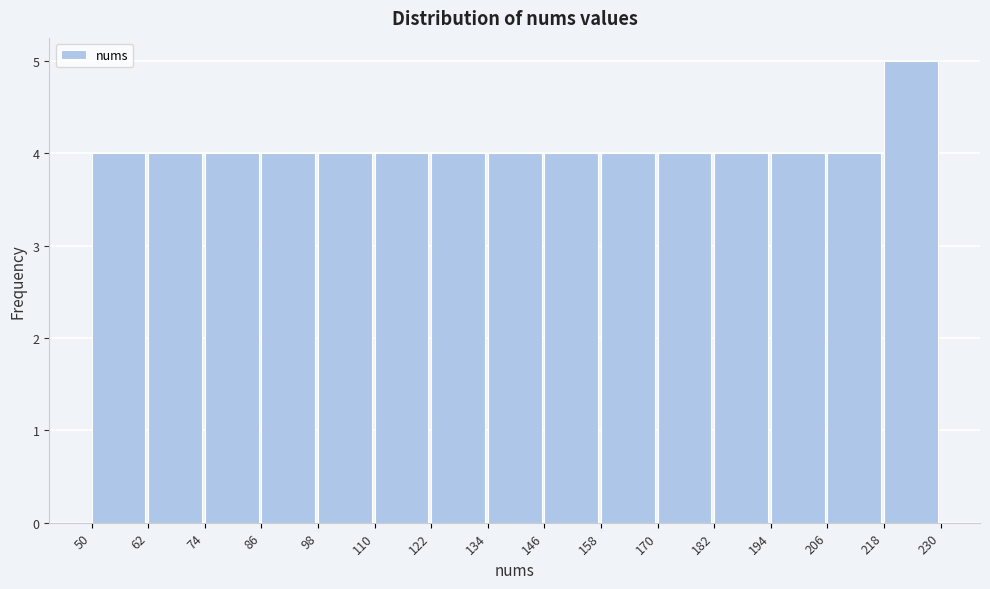

Which range on the x-axis has the tallest bar?

218 to 230